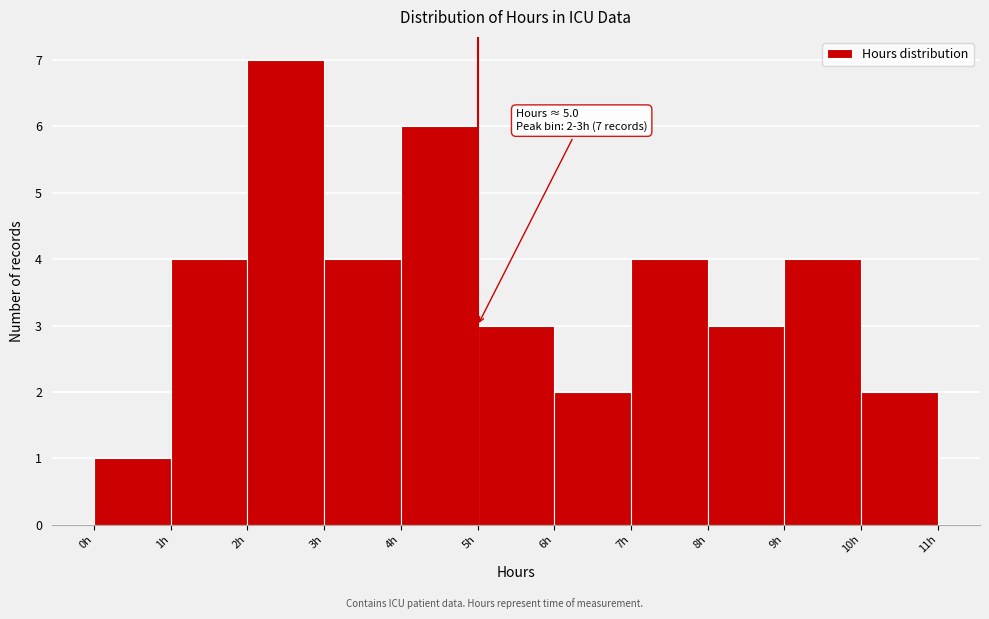

Over which range of the x-axis is the bar tallest?

2 to 3